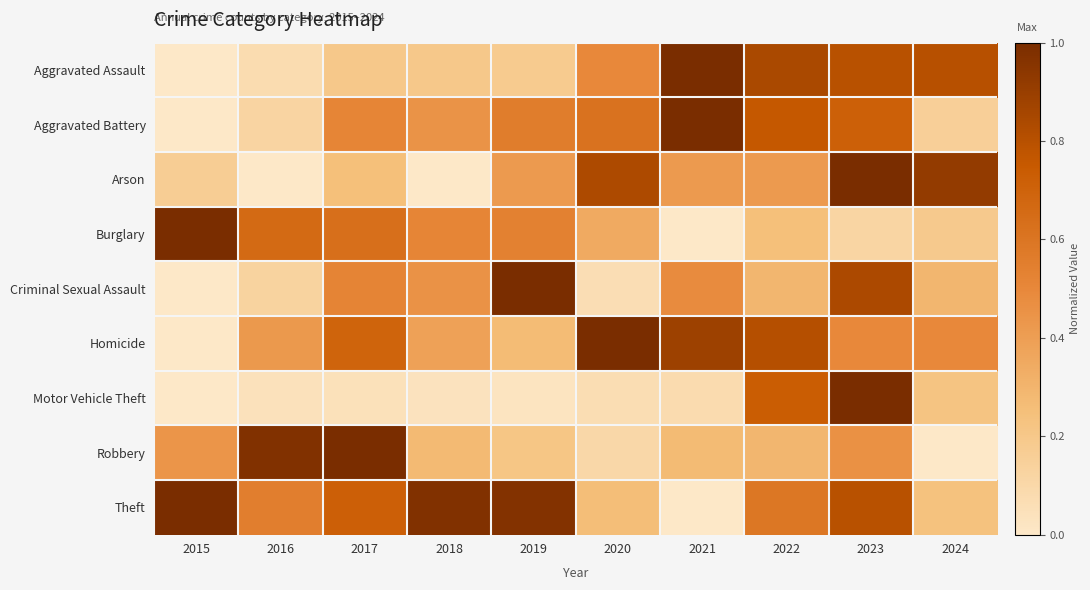

What is the spread (max minus min) of values at 2019?

1.0